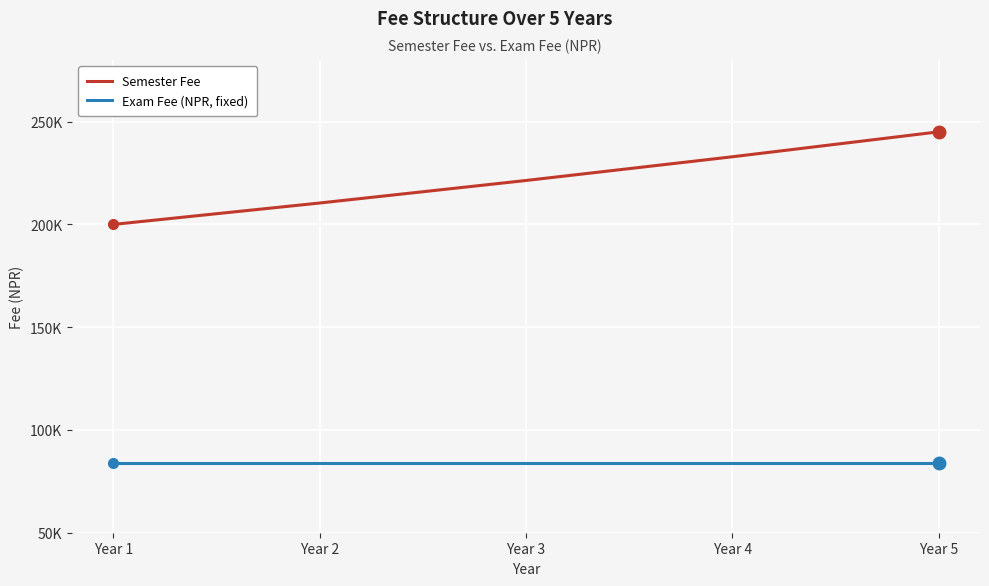

What are all the series names shown in the legend?

Semester Fee, Exam Fee (NPR, fixed)